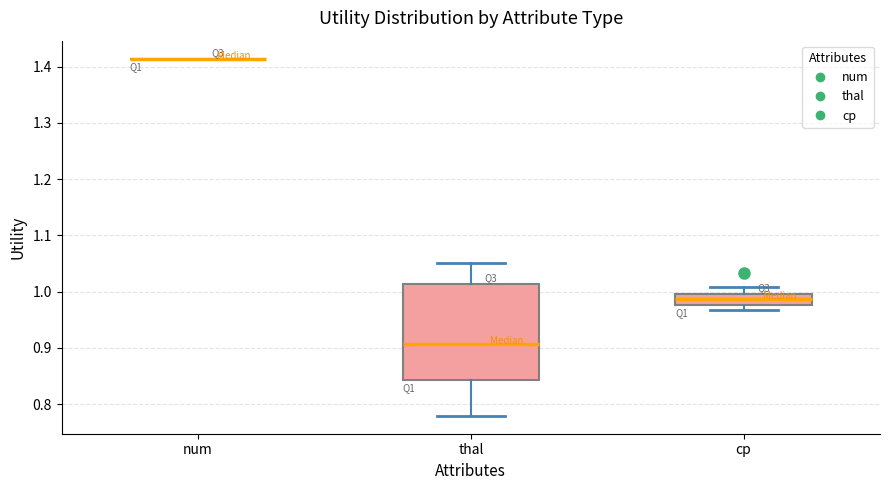

Which box is the tallest, from its lower edge to its upper edge?

thal